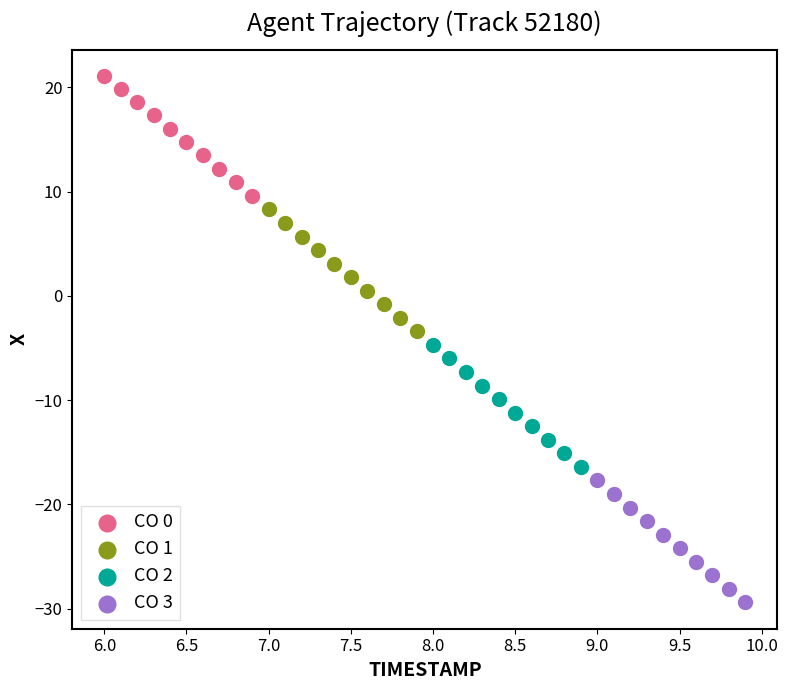

Which series has the widest spread of Y values?

CO 3